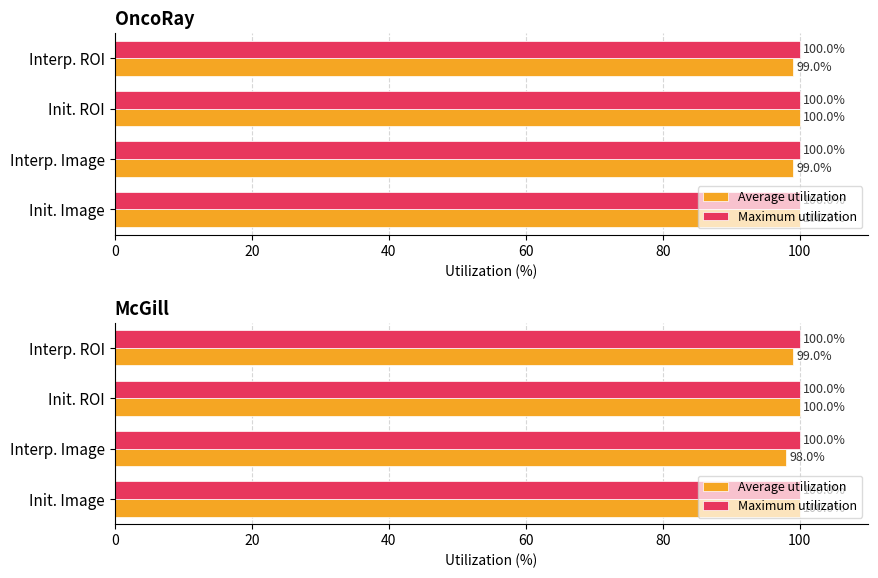

The Average utilization series shows 156.9 at Interp. ROI. True or false?

False